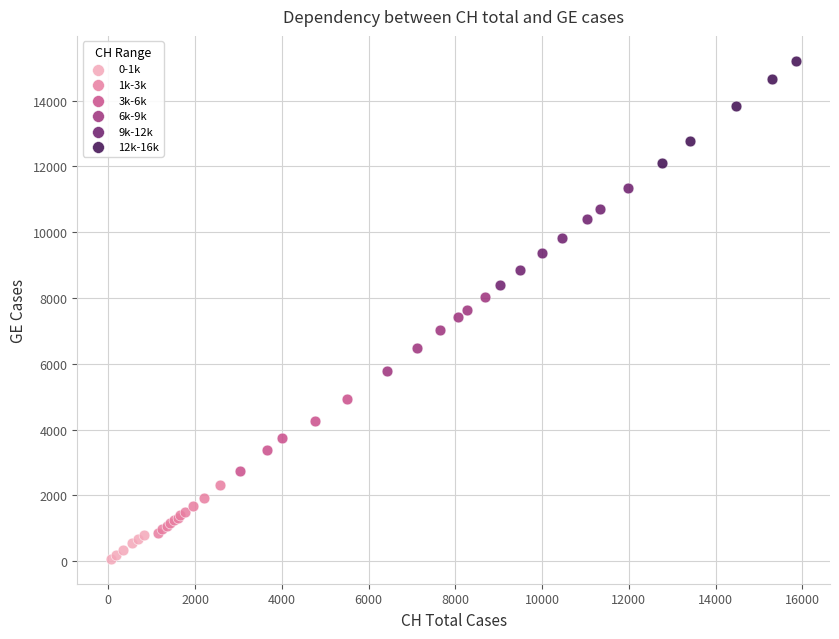

Which series contains the highest Y value?

12k-16k